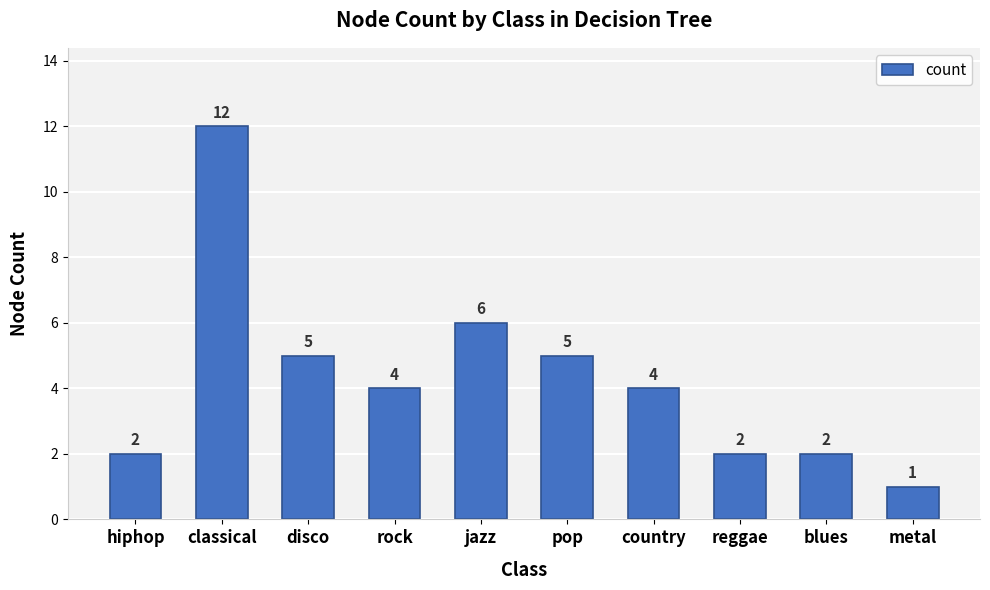

Reading left to right, extract all data points from this chart.

hiphop=2	classical=12	disco=5	rock=4	jazz=6	pop=5	country=4	reggae=2	blues=2	metal=1